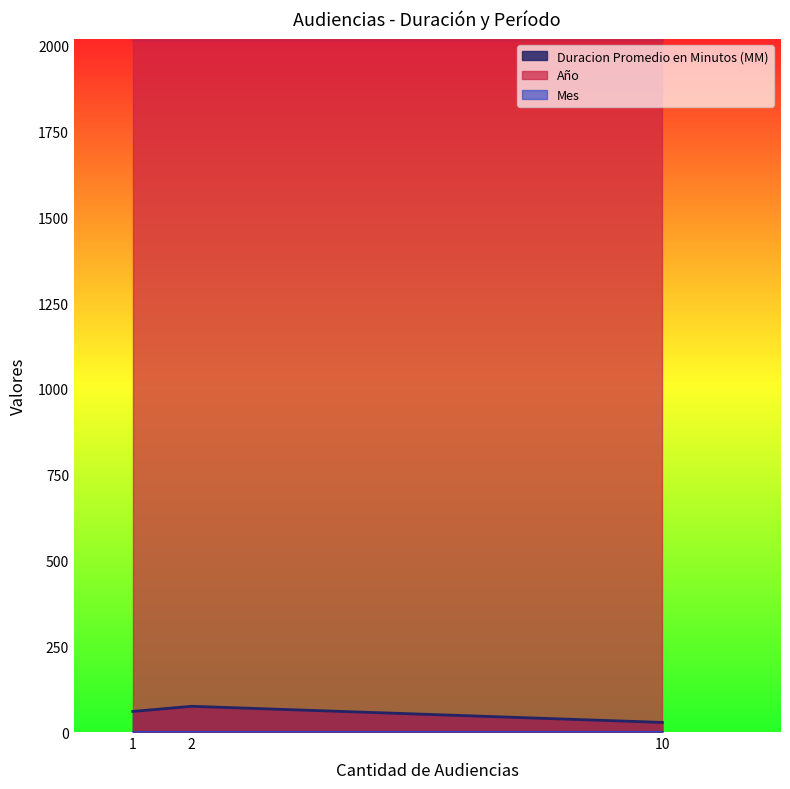

The value of Duracion Promedio en Minutos (MM) at Audiencia Única is 60. True or false?

True